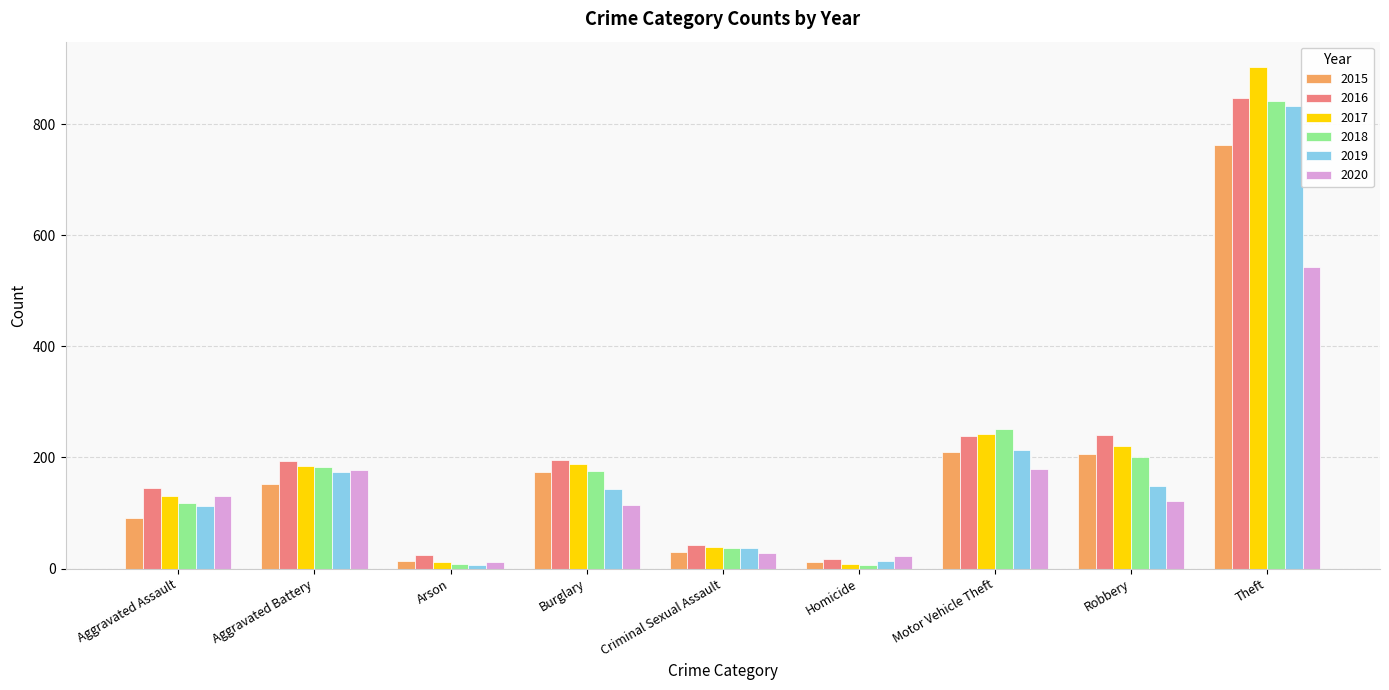

What is the label of the 5th bar from the left?

Criminal Sexual Assault